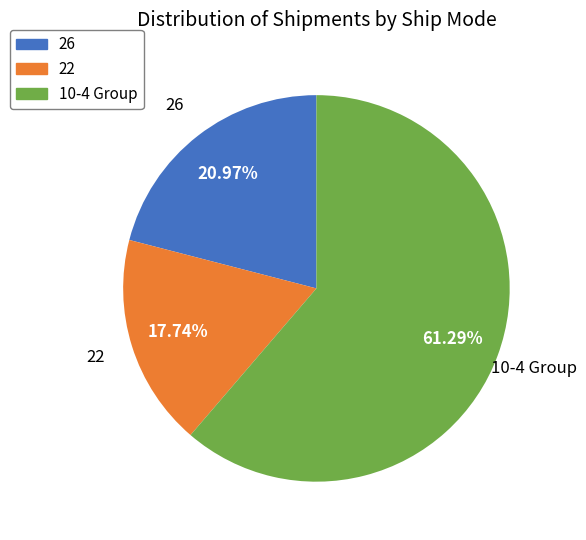

Is there any slice that represents more than half of the pie?

Yes